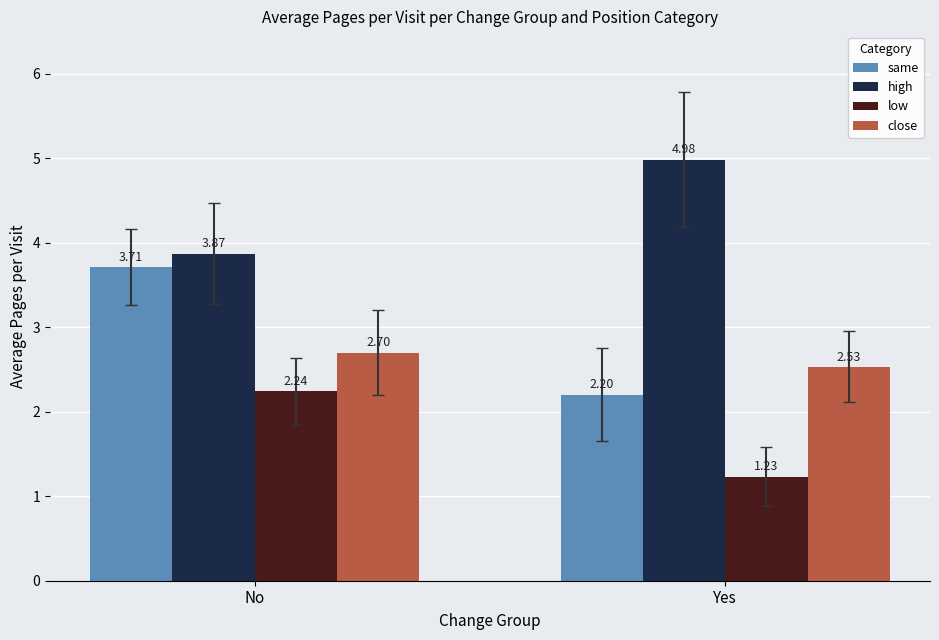

At No, list the series in order from smallest to largest.

low, close, same, high